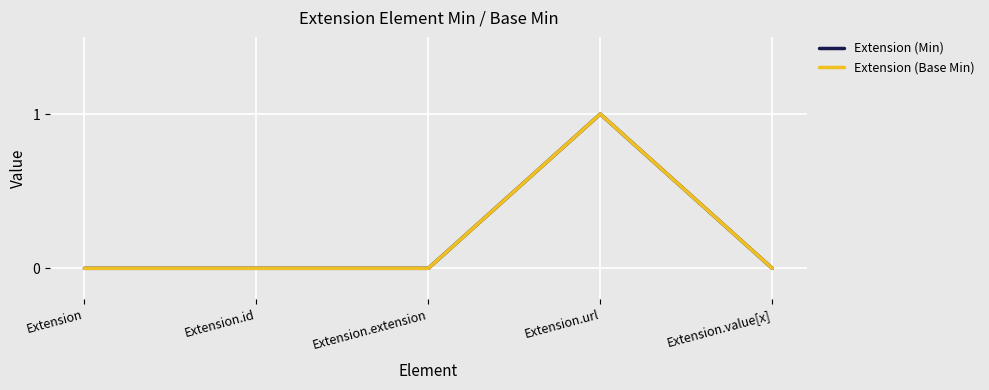

Which series has the largest total across all categories?

Extension (Min)